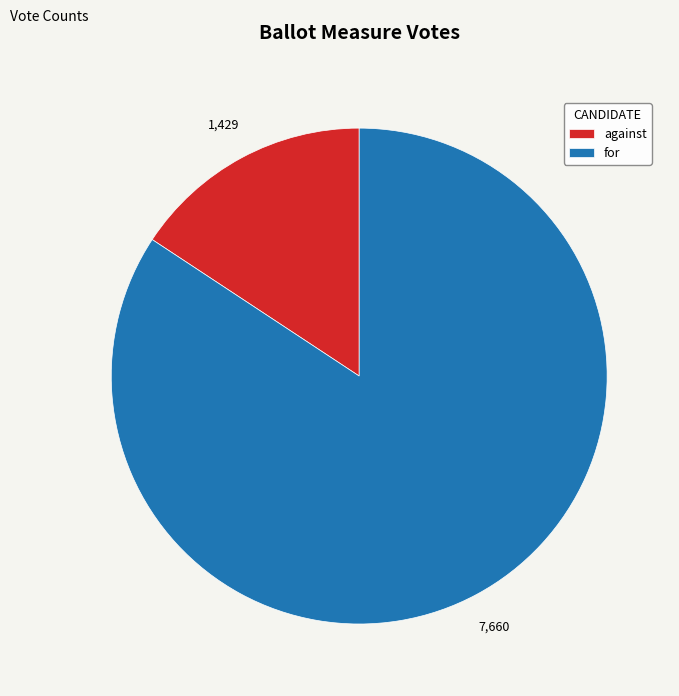

What is the ratio of the value at for to the value at against?

5.4